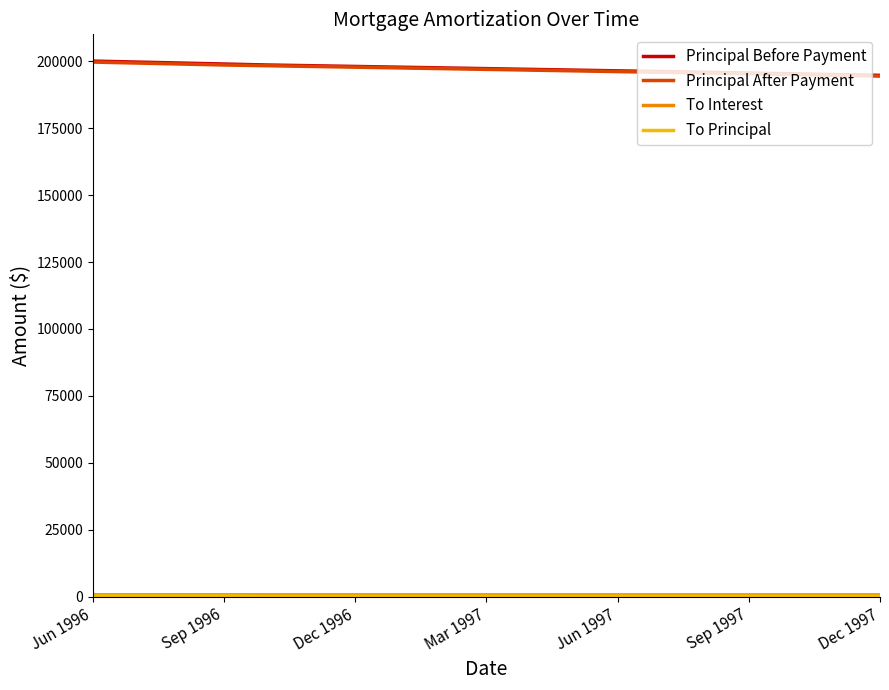

What is the greatest value displayed?

200000.0